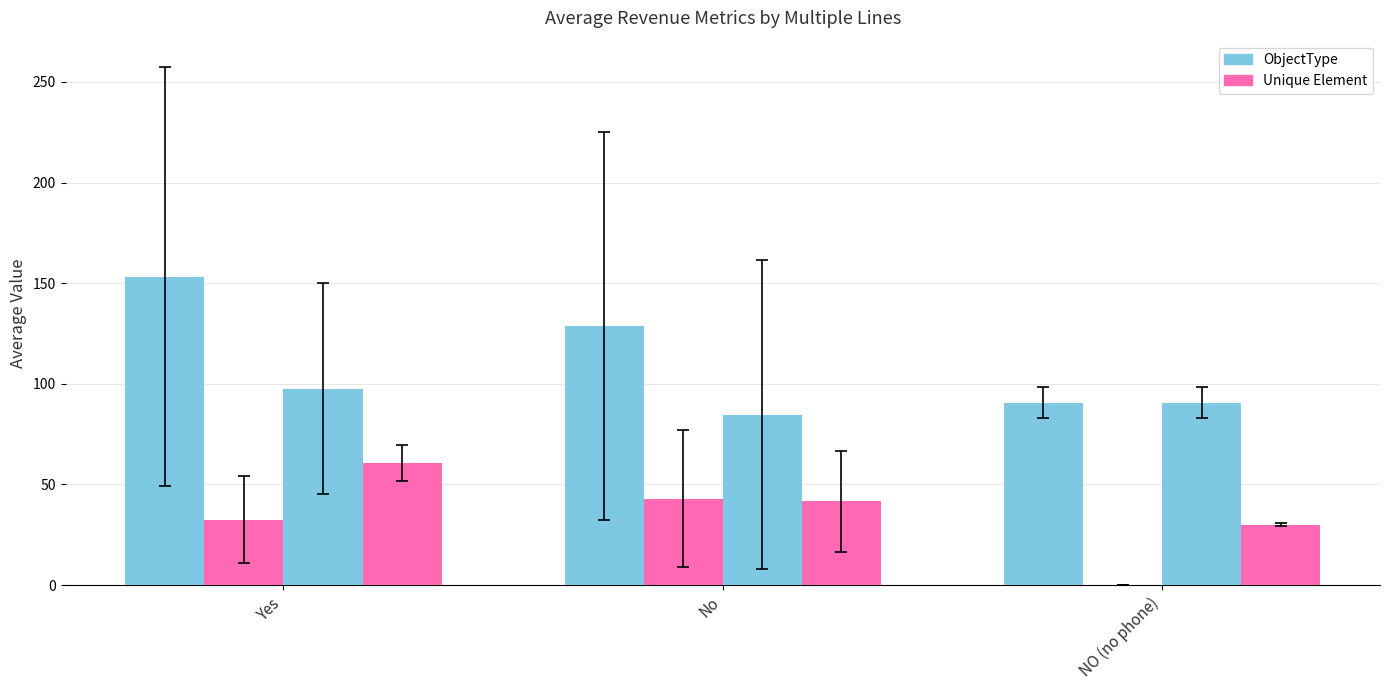

How many groups of bars are there?

3